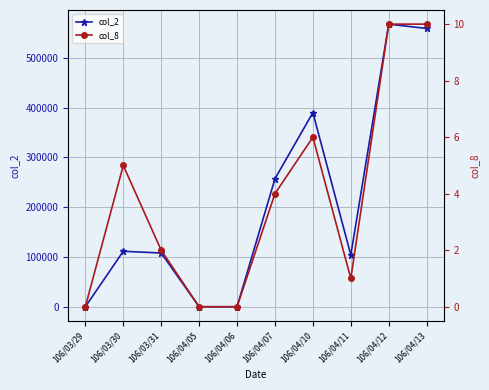

What is the sum of the col_2 values at 106/04/05 and 106/04/10?

389780